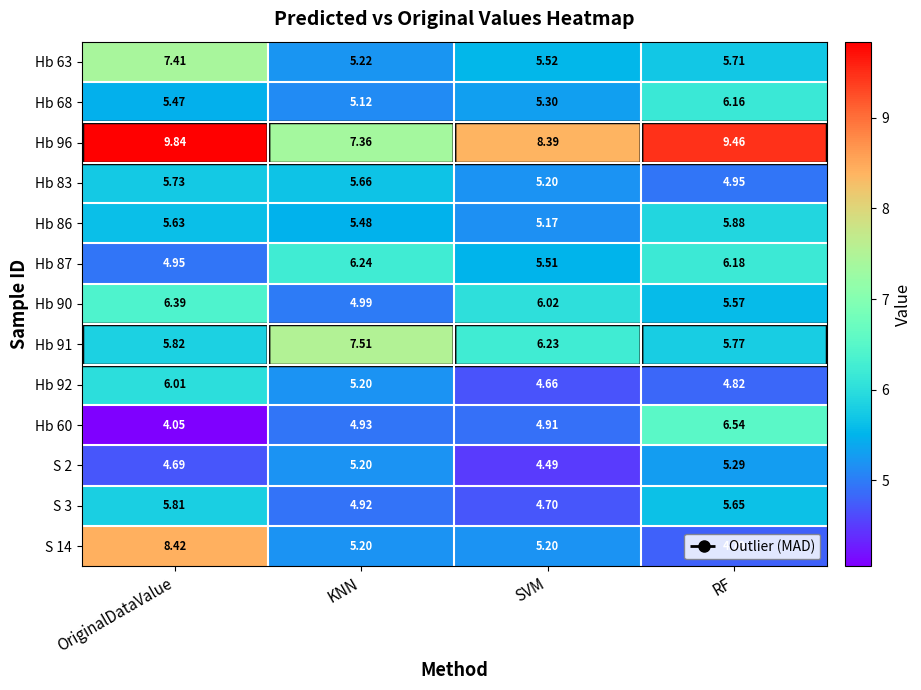

Rank the categories by Hb 87 value from highest to lowest.

KNN, RF, SVM, OriginalDataValue